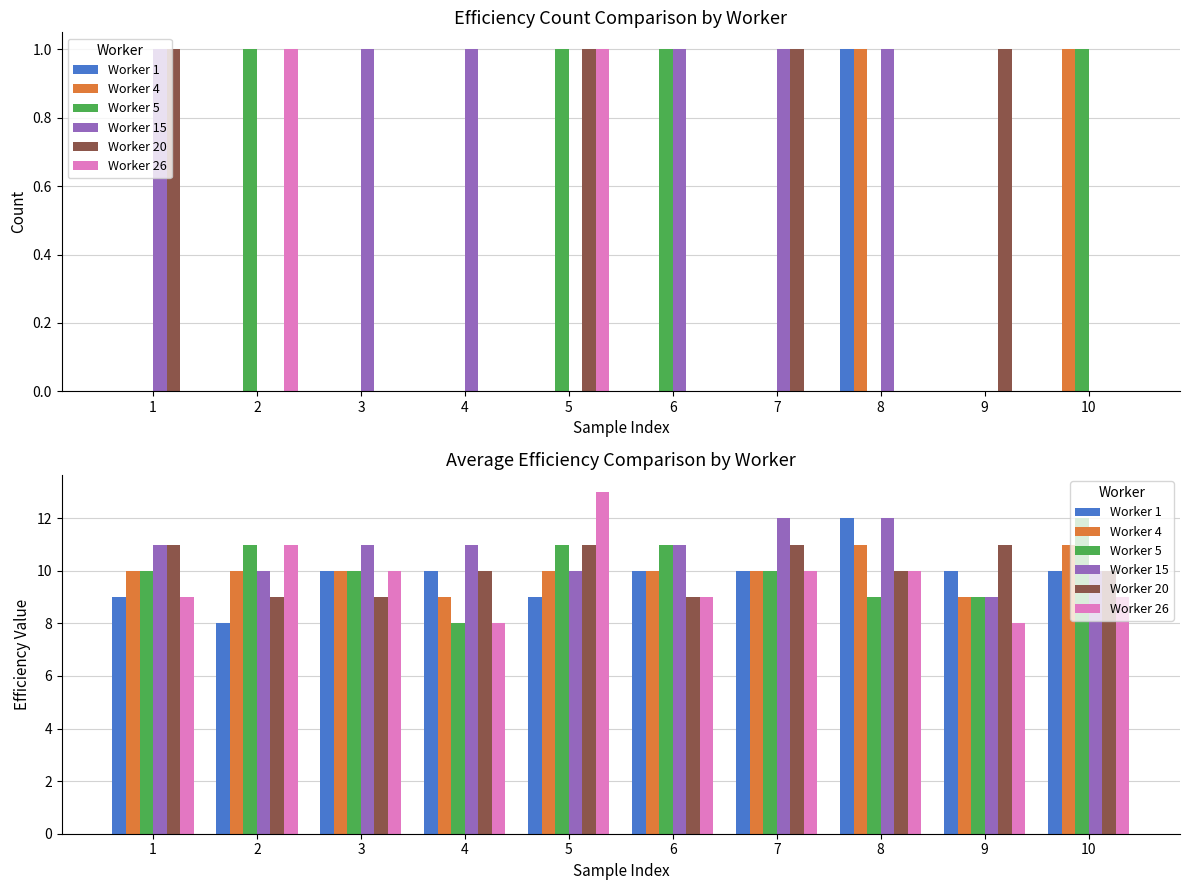

What is the total value across all series at 9?

56